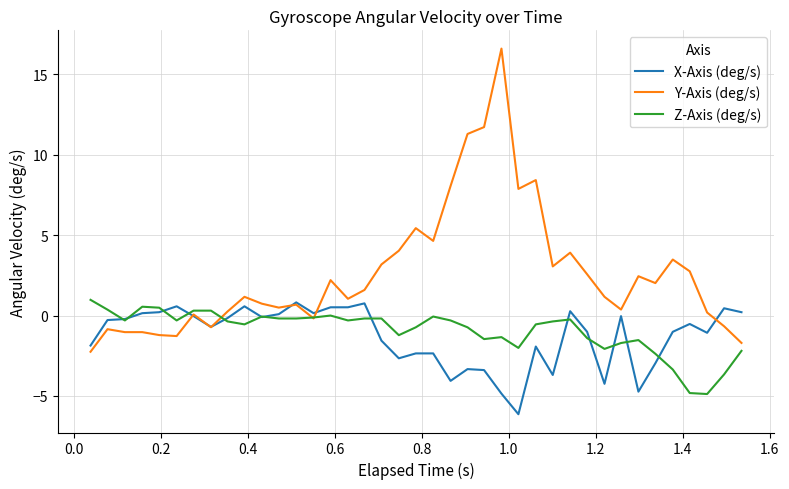

Which series has the widest spread of values?

Y-Axis (deg/s)